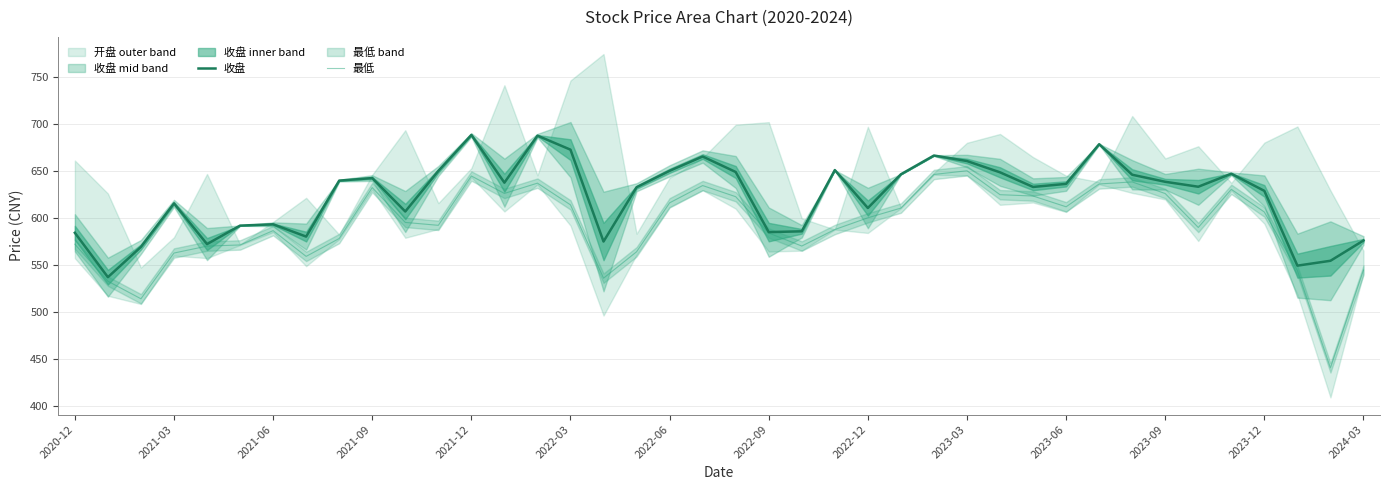

True or false: 最低 and 收盘 cross at least once.

False